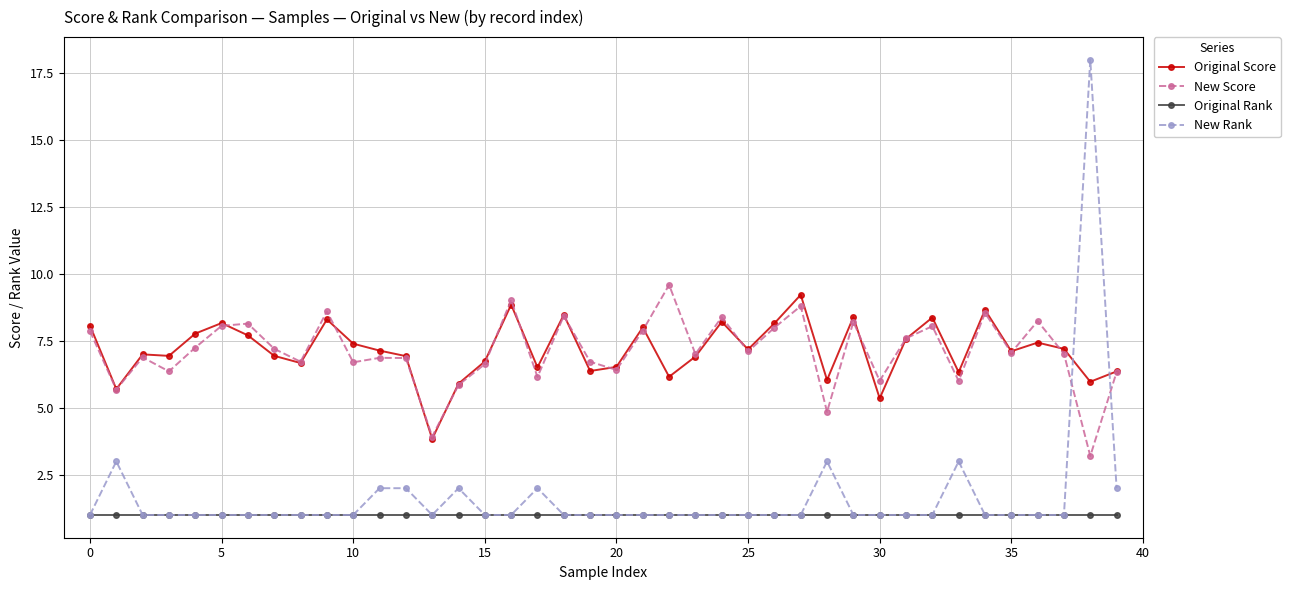

True or false: Original Score and New Rank cross at least once.

True